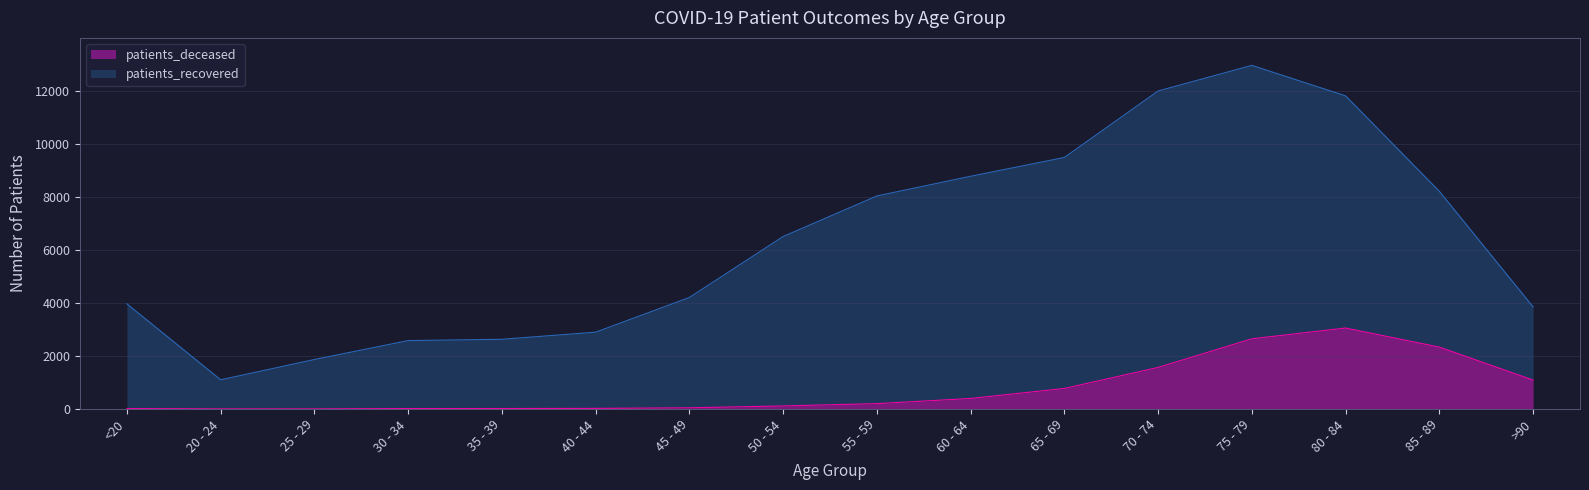

The chart shows a value of 419 at 65 - 69. True or false?

False